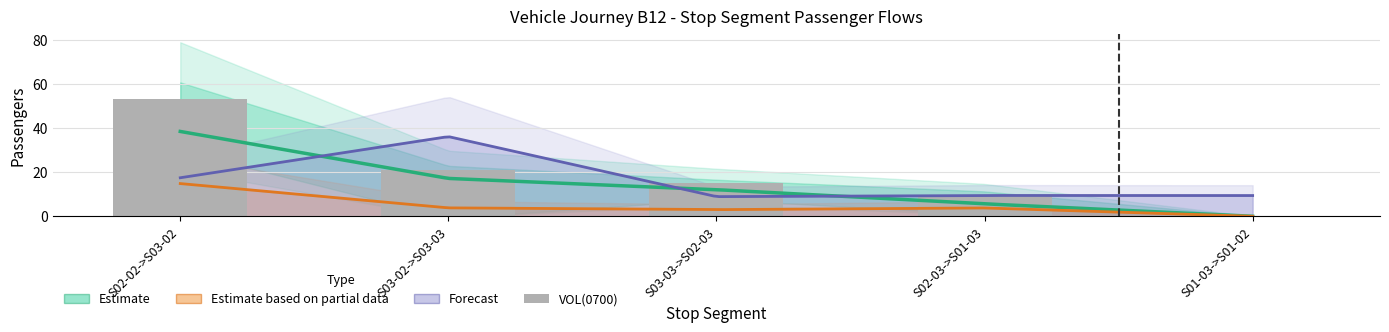

Count the number of categories in the chart.

5